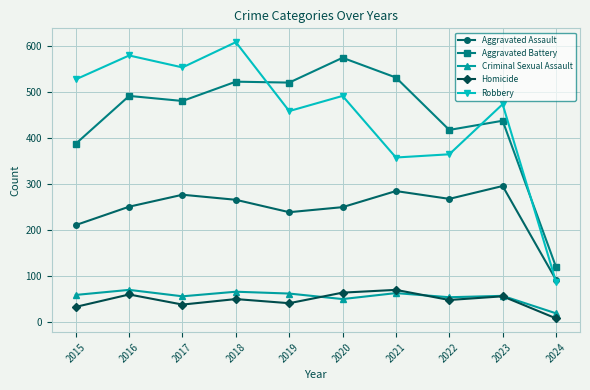

Where is the first local minimum for Robbery?

2017